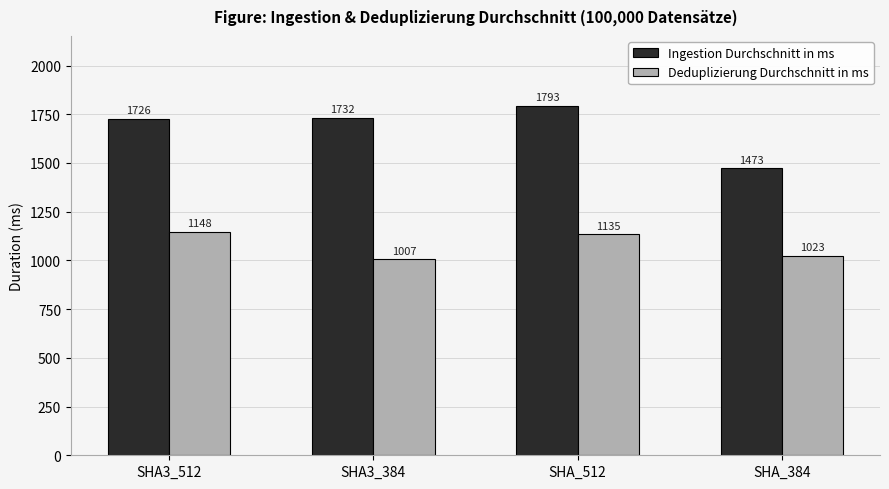

Where does the Ingestion Durchschnitt in ms series first go above 1732?

SHA3_384